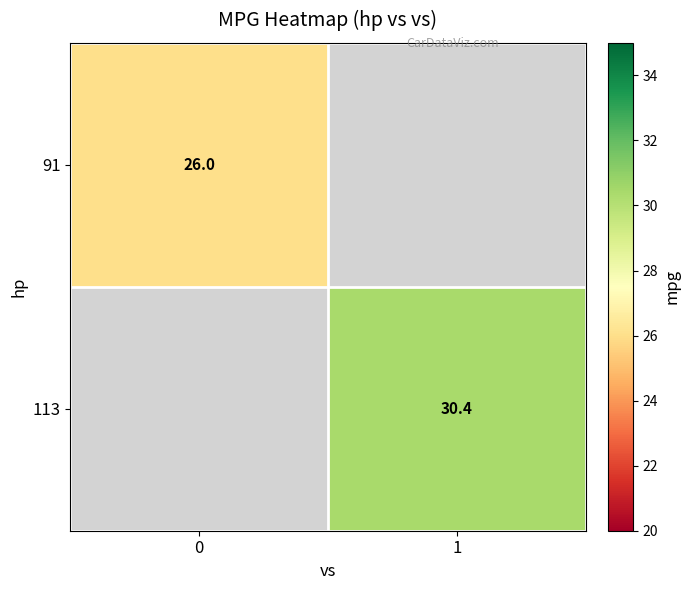

The 113 series shows 16.3 at 1. True or false?

False